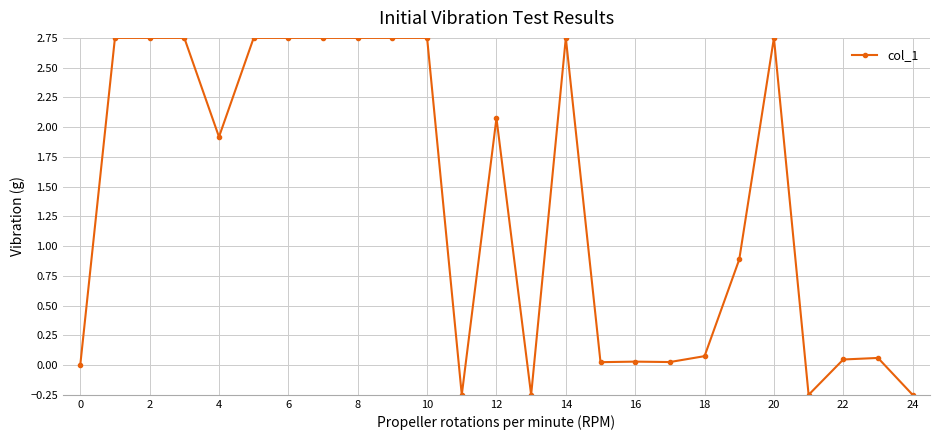

What is the difference between the maximum and minimum values?

3.0